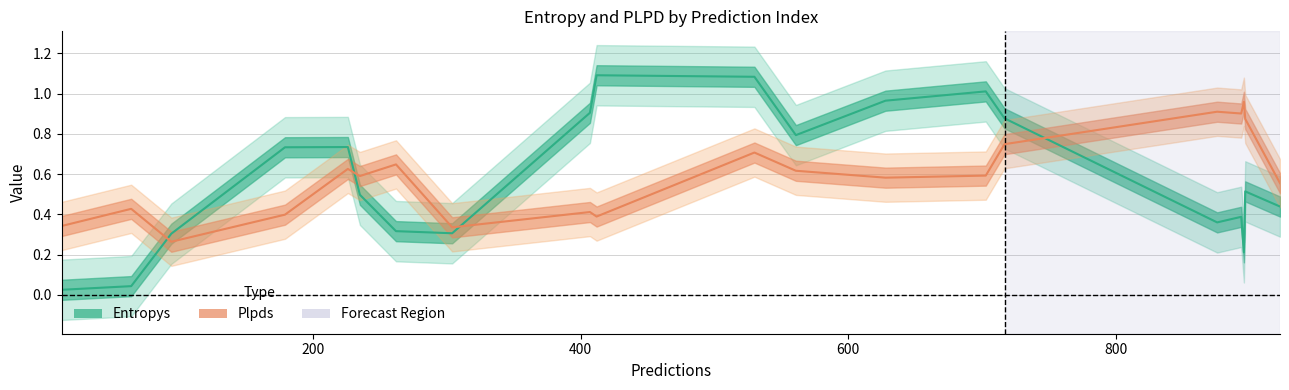

How many distinct data groups are displayed?

2